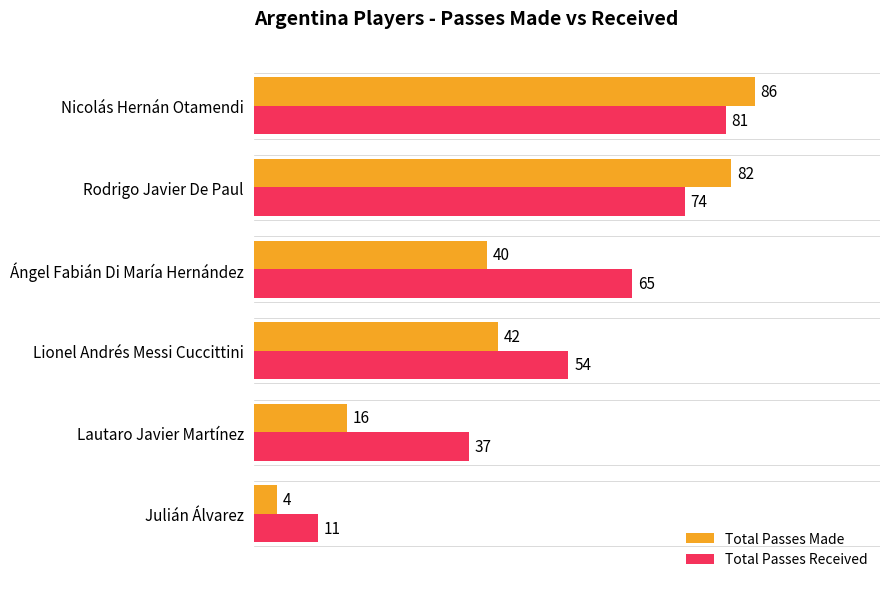

What is the average value of the Total Passes Received series?

54